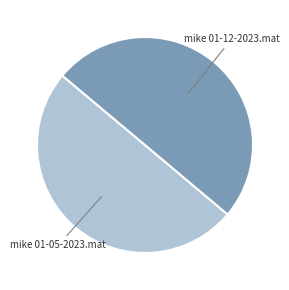

The mike 01-12-2023.mat slice represents 56% of the pie. True or false?

False